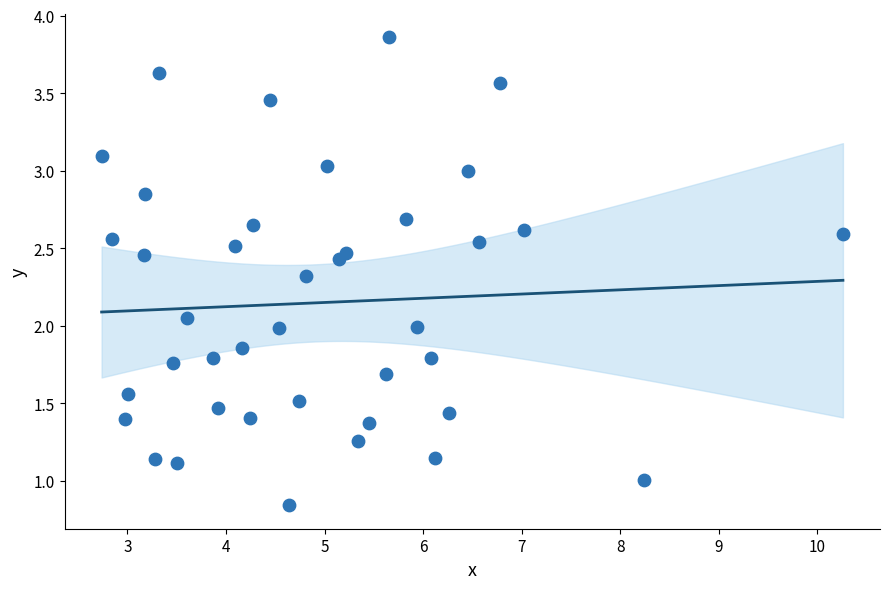

What is the range of X values (max minus min)?

7.5